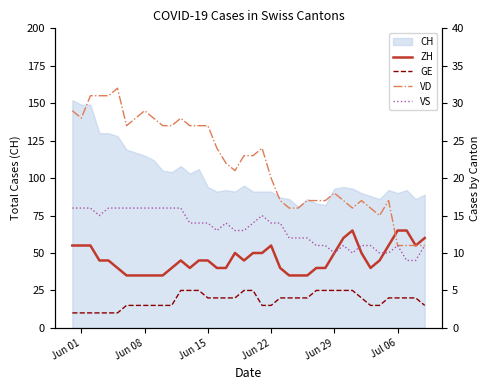

What is the maximum value for CH?

152